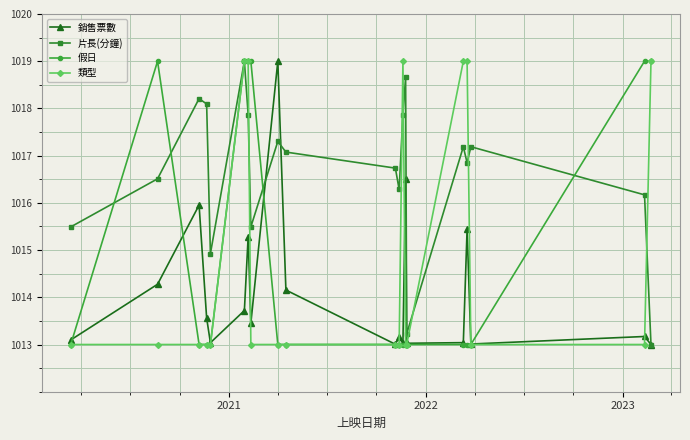

What is the value of the 片長(分鐘) point at the 13th from the left?

1017.9